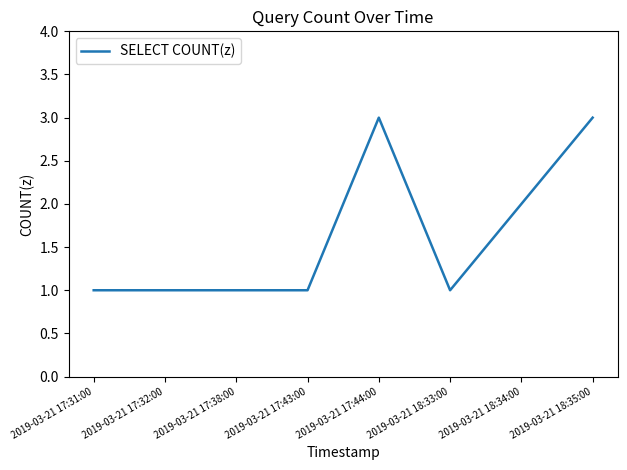

What position from the left is 2019-03-21 17:44:00?

5